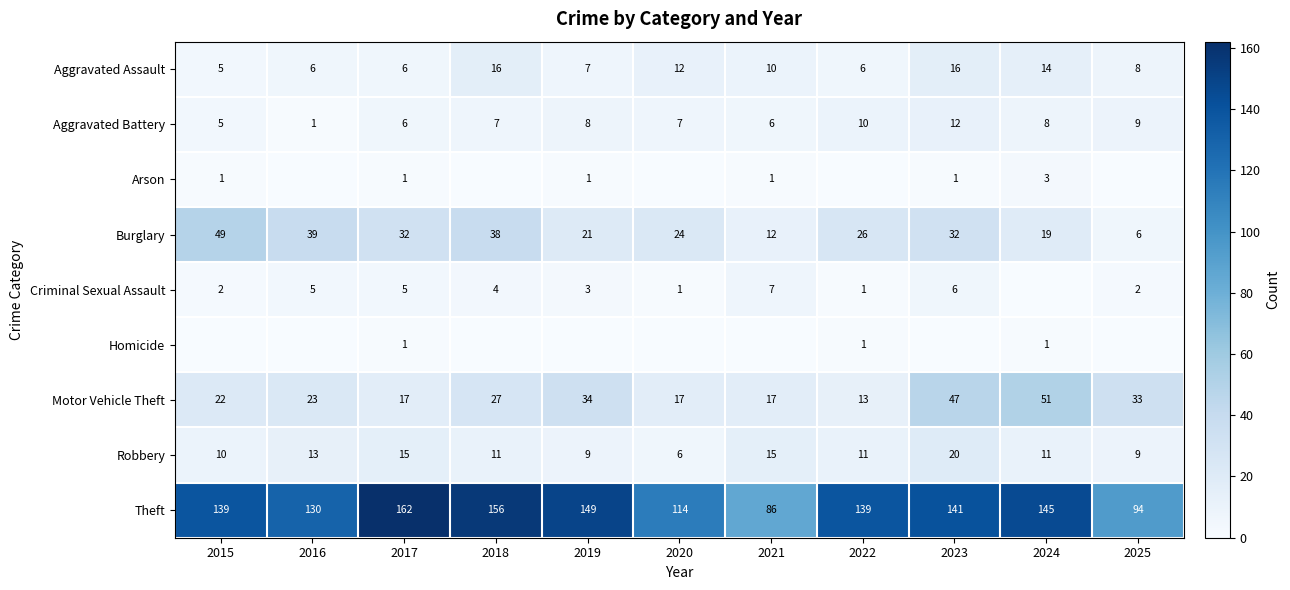

What is the difference between the Robbery values at 2019 and 2020?

3